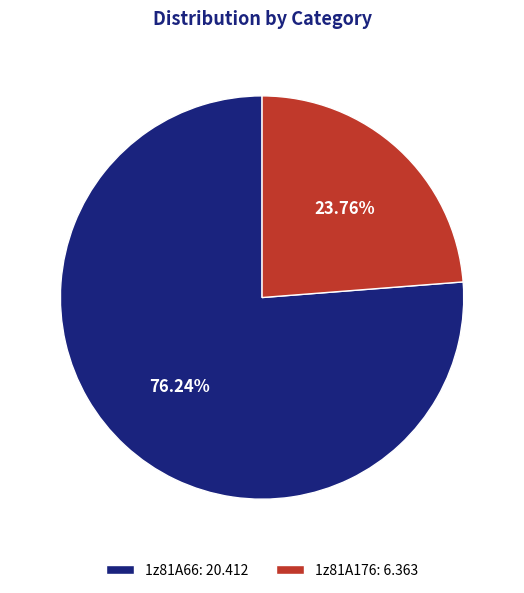

The 1z81A176 slice represents 24% of the pie. True or false?

True